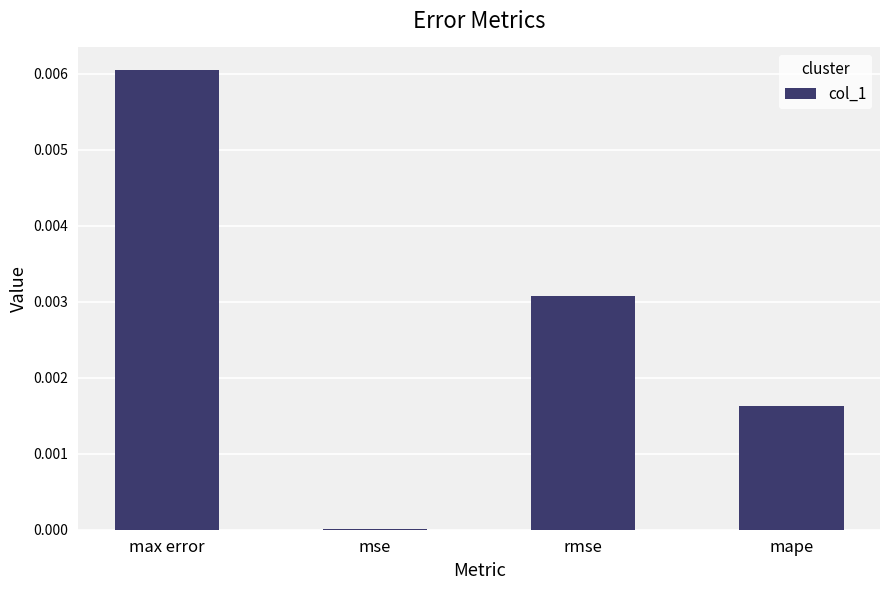

The value at rmse is 0.0. True or false?

True